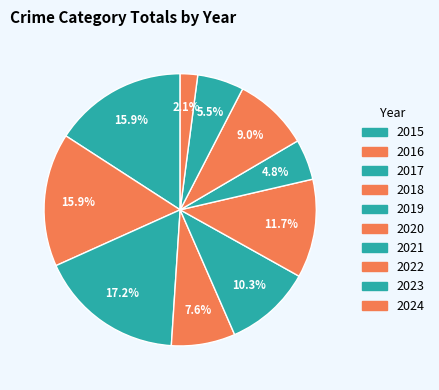

Count the number of slices in the pie.

10